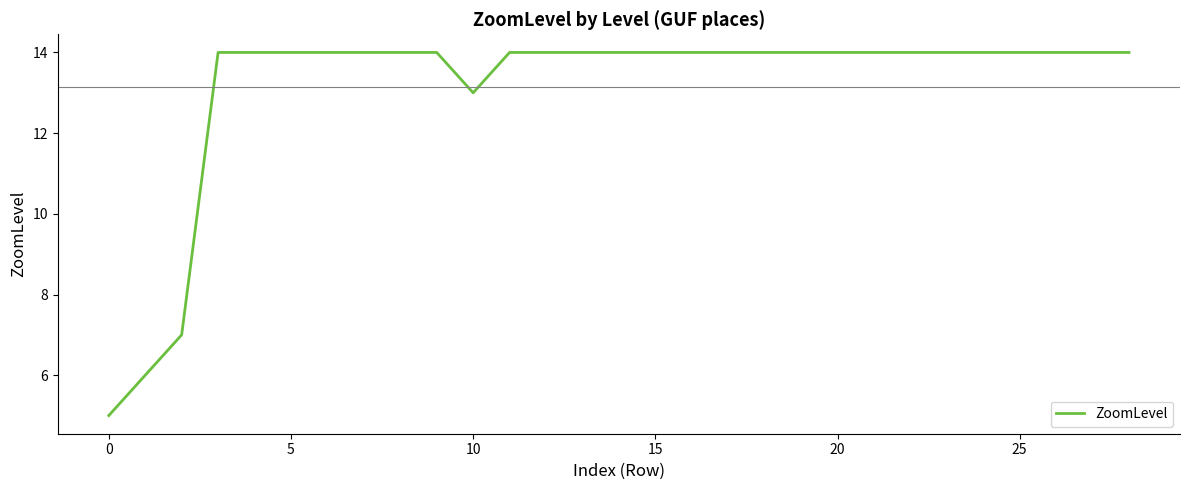

What is the difference between the maximum and minimum values?

9